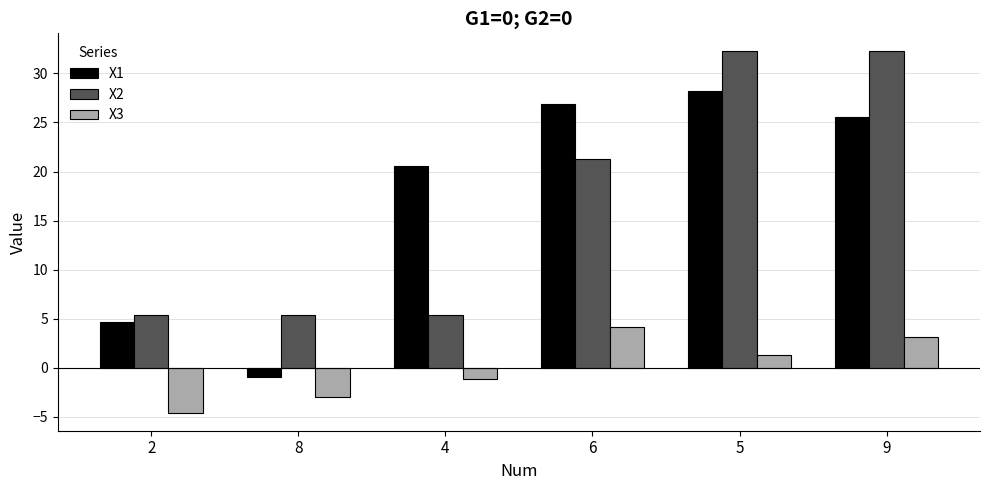

At 8, list the series in order from largest to smallest.

X2, X1, X3